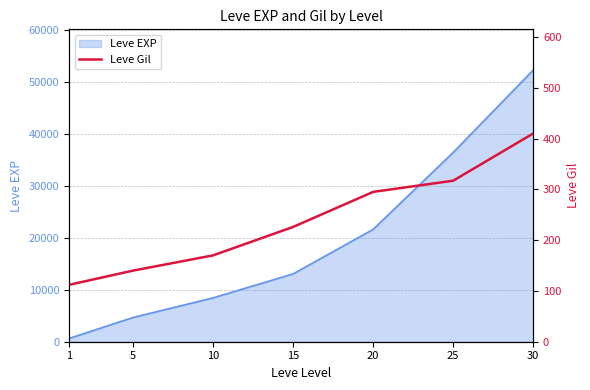

Reading left to right, list all the values displayed in this chart.

1=112	5=140	10=170	15=226	20=295	25=317	30=410